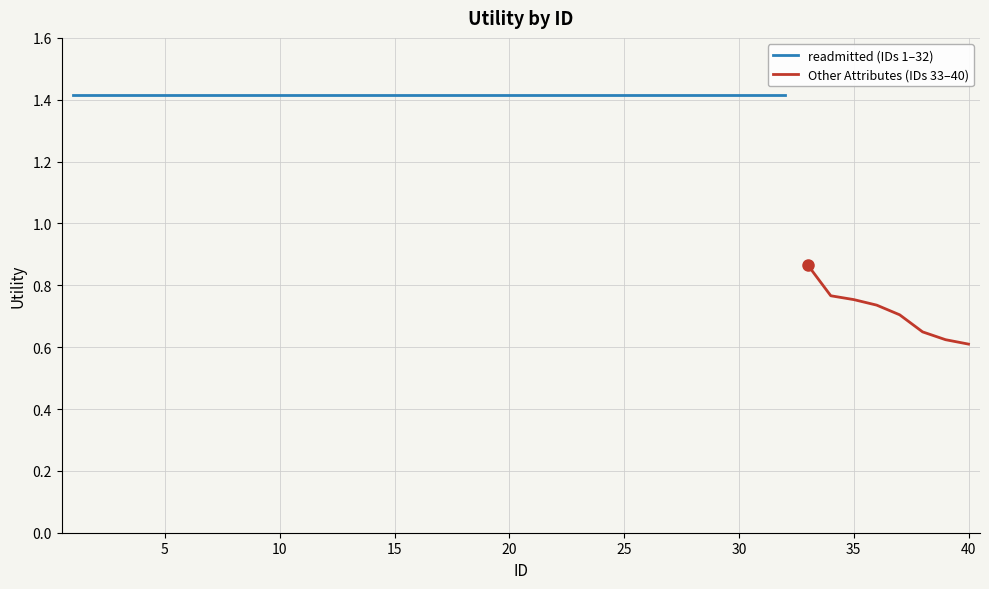

True or false: there are more than 0 points higher than both neighbors.

False